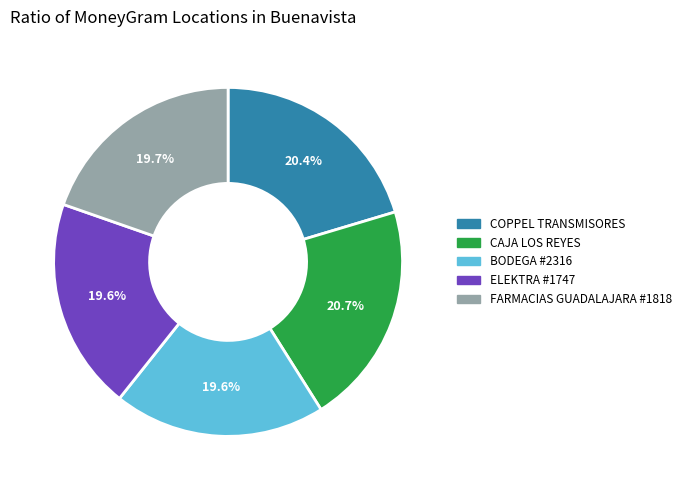

Is there any slice that represents more than half of the pie?

No